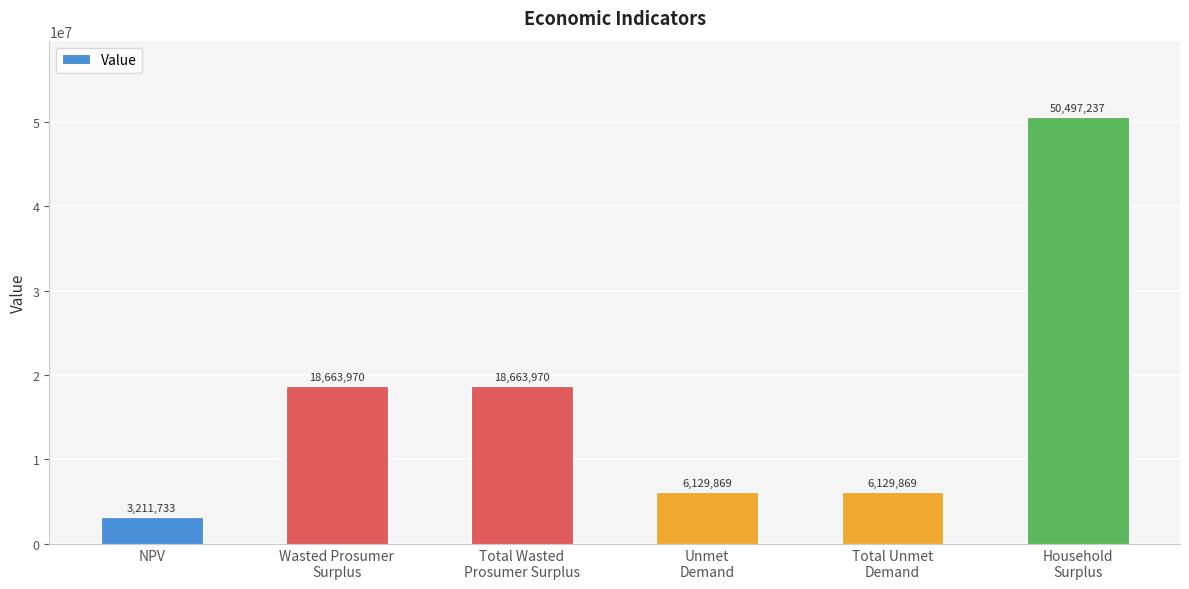

Which label corresponds to the smallest value in the chart?

NPV